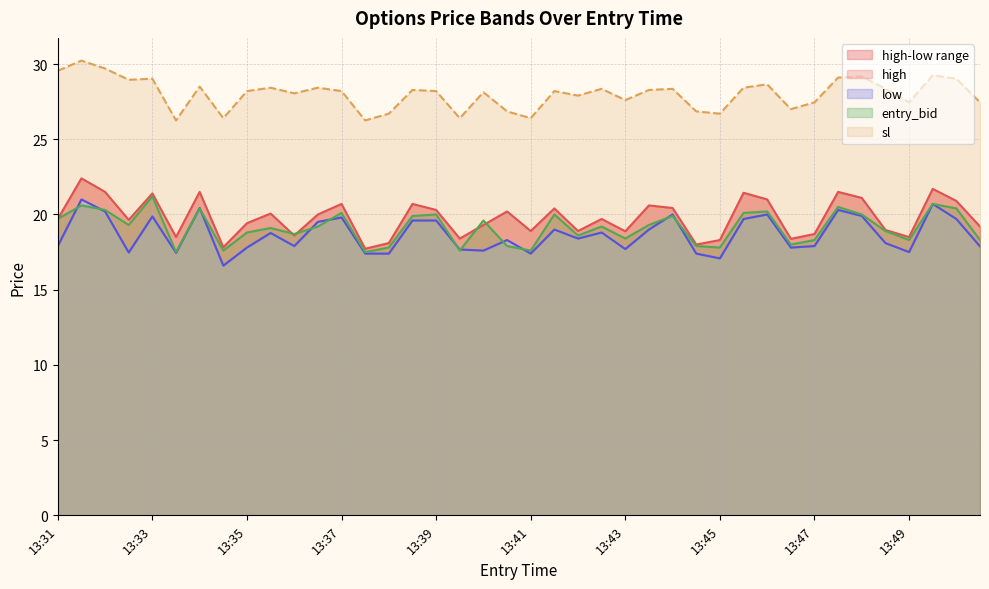

What is the highest value of the high series?

22.4